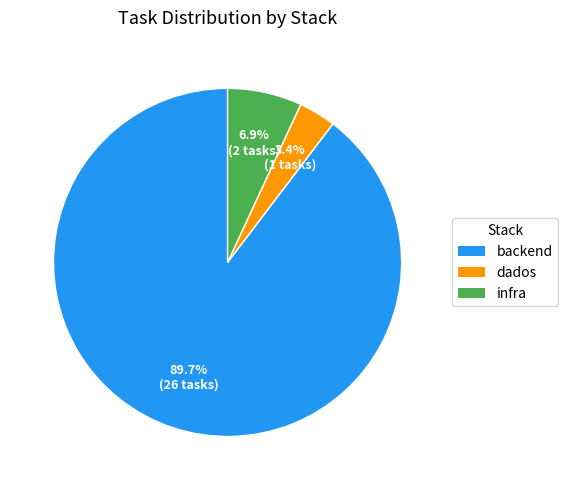

What is the majority slice?

backend